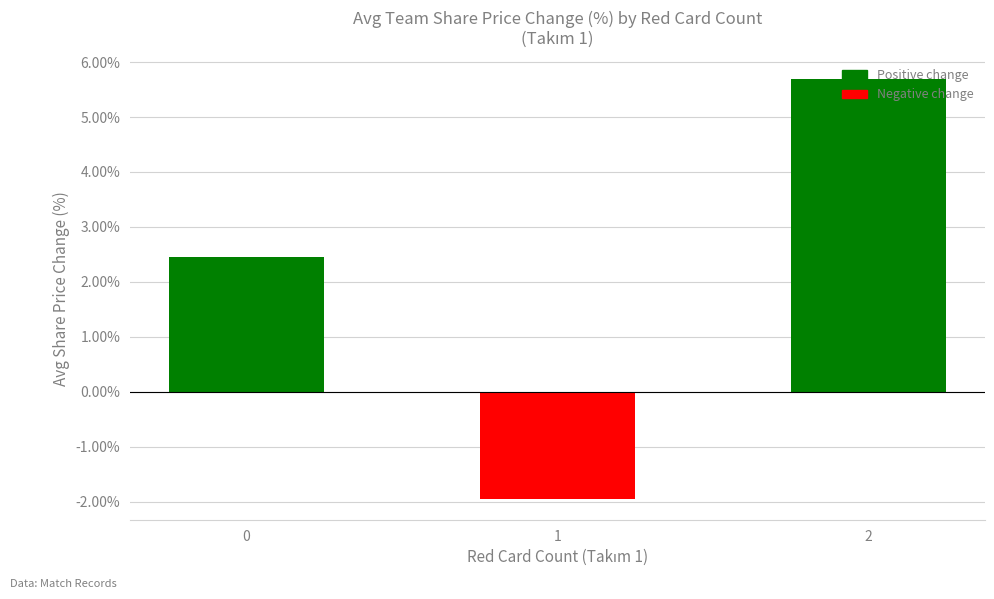

Reading left to right, extract all data points from this chart.

2.5	-2.0	5.7